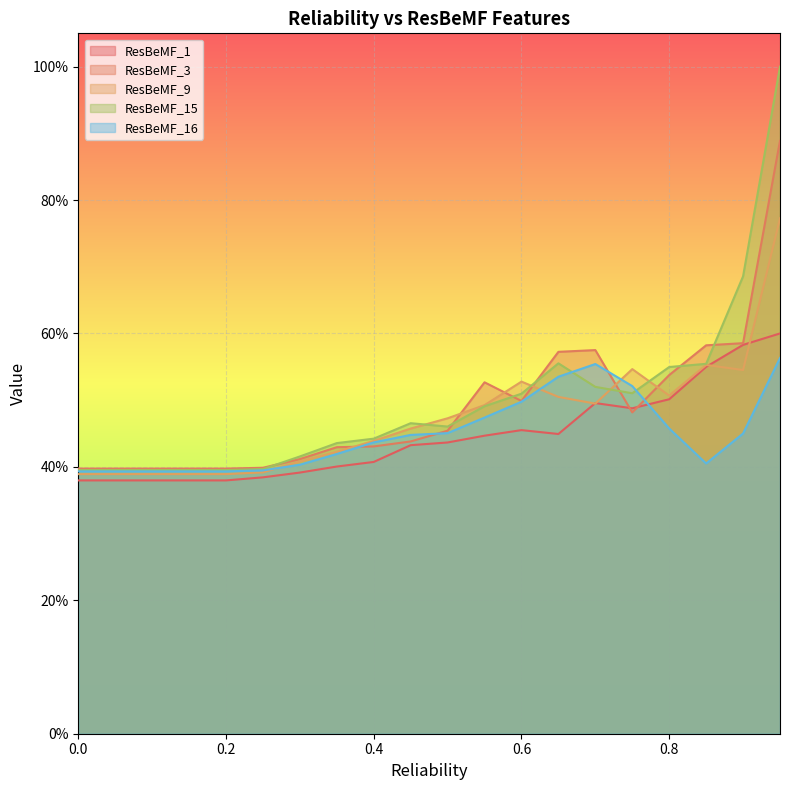

What is the highest value of the ResBeMF_16 series?

0.6